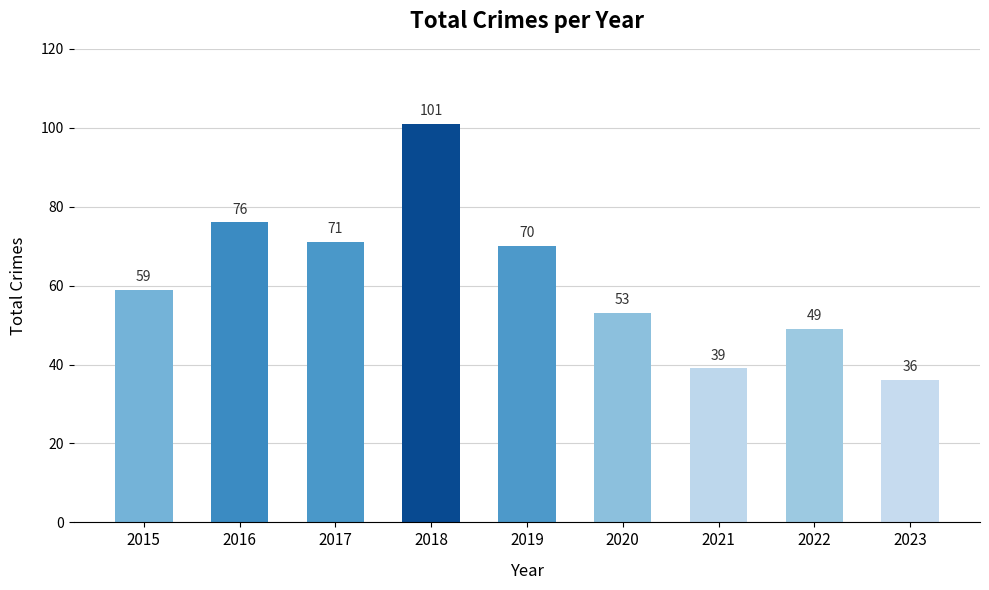

What is the difference between the values at 2017 and 2016?

5